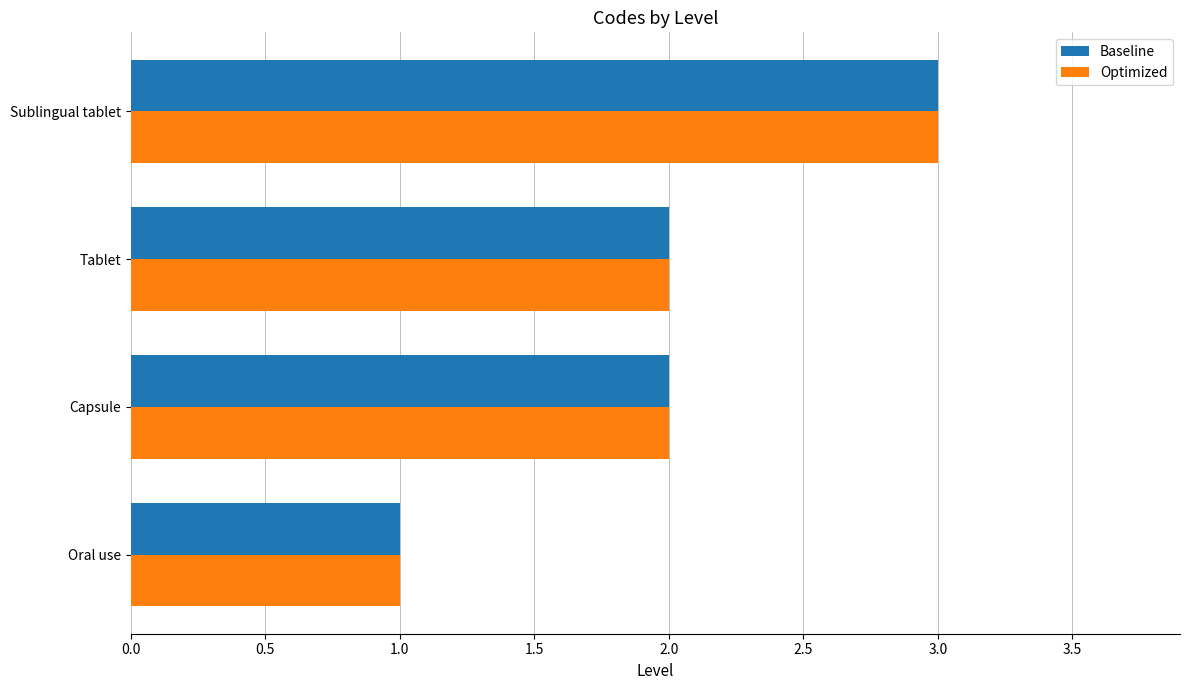

What is the sum of all Optimized values?

8